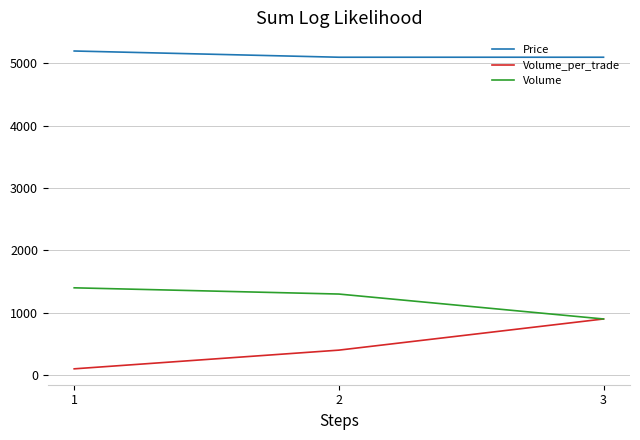

Between 2 and 3, which series saw the biggest shift?

Volume_per_trade